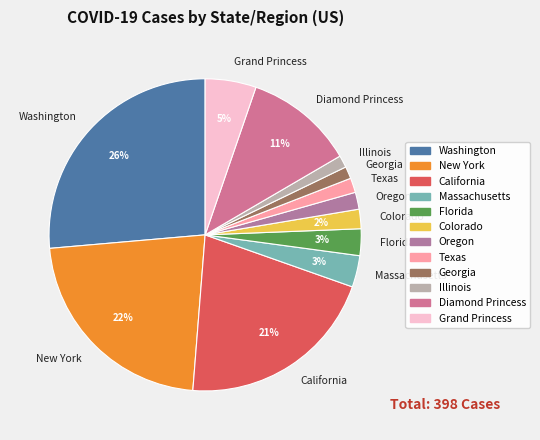

To the nearest percent, what percentage of the pie is Florida?

3%